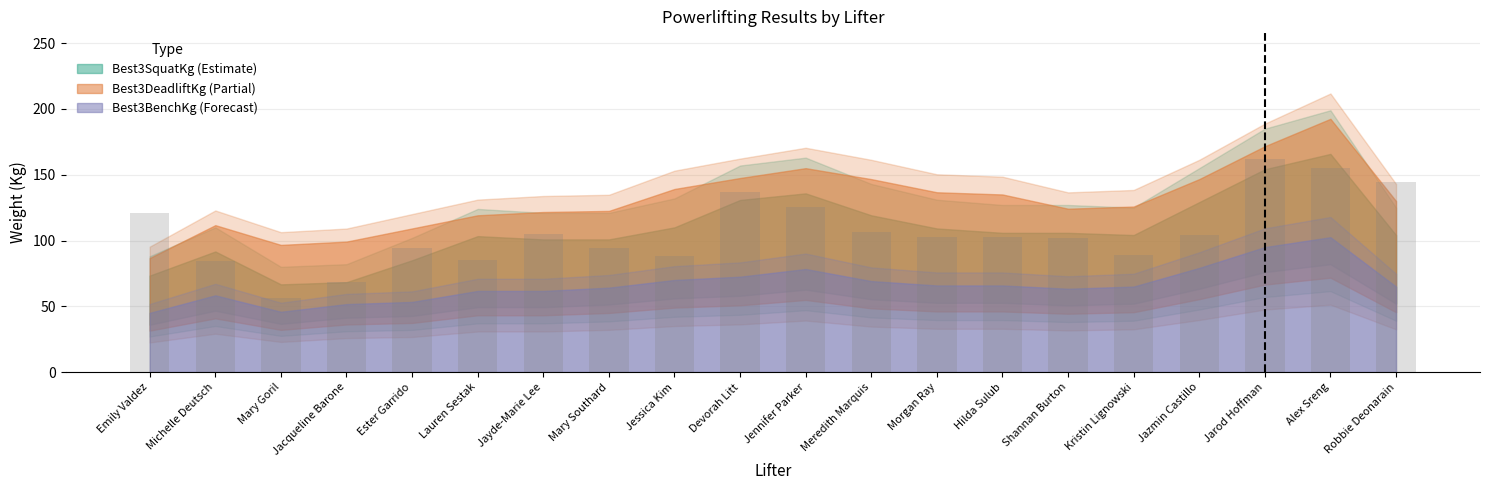

What is the maximum value shown in the chart?

161.7